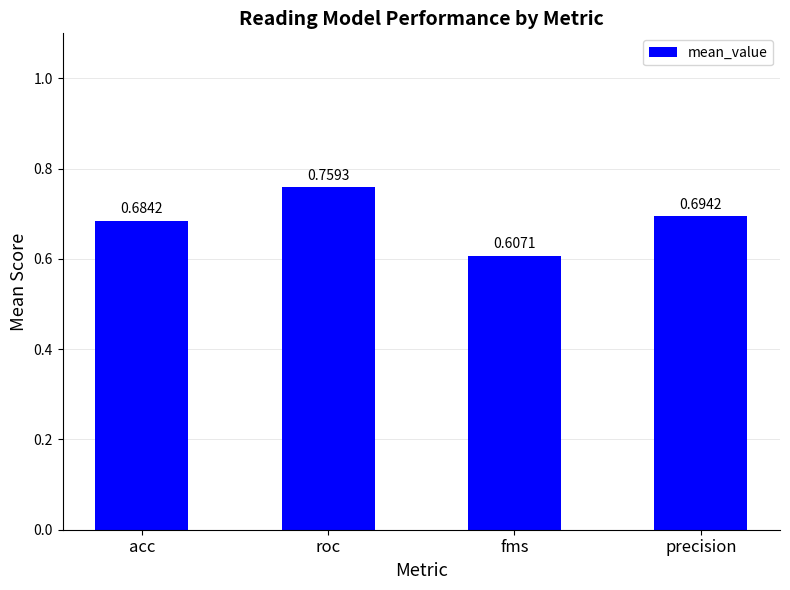

What is the sum of the values at acc and precision?

1.4